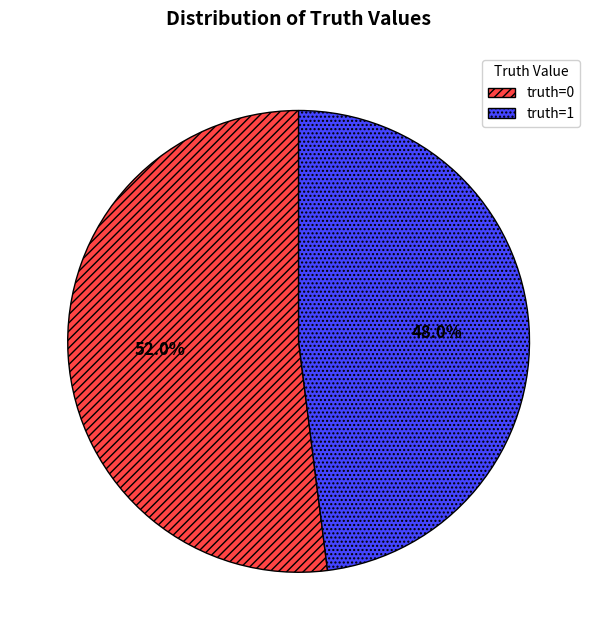

To the nearest percent, what is the difference between the largest and smallest slice percentages?

4%